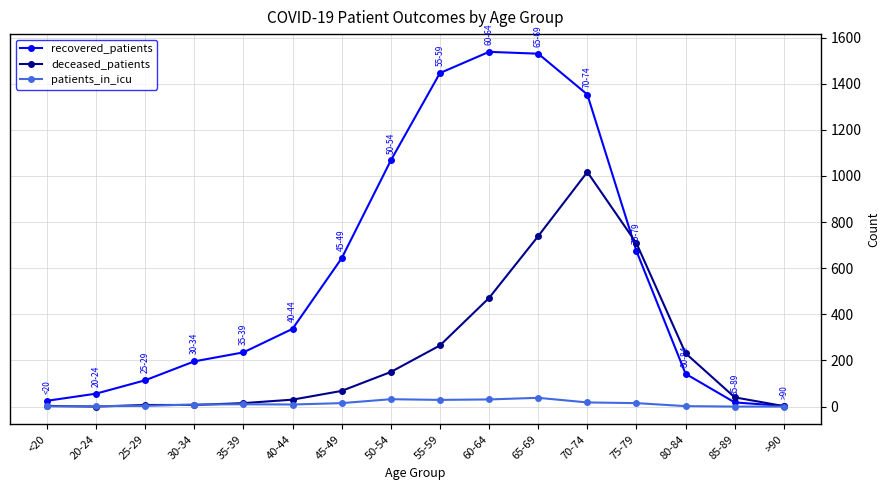

Is the value of patients_in_icu at 85-89 greater than the value of recovered_patients at 30-34?

No